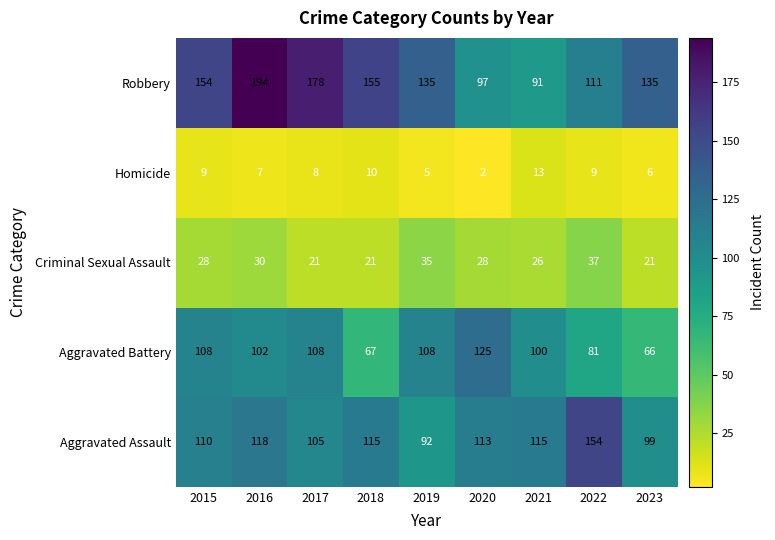

Which category has the lowest value across all series?

2020